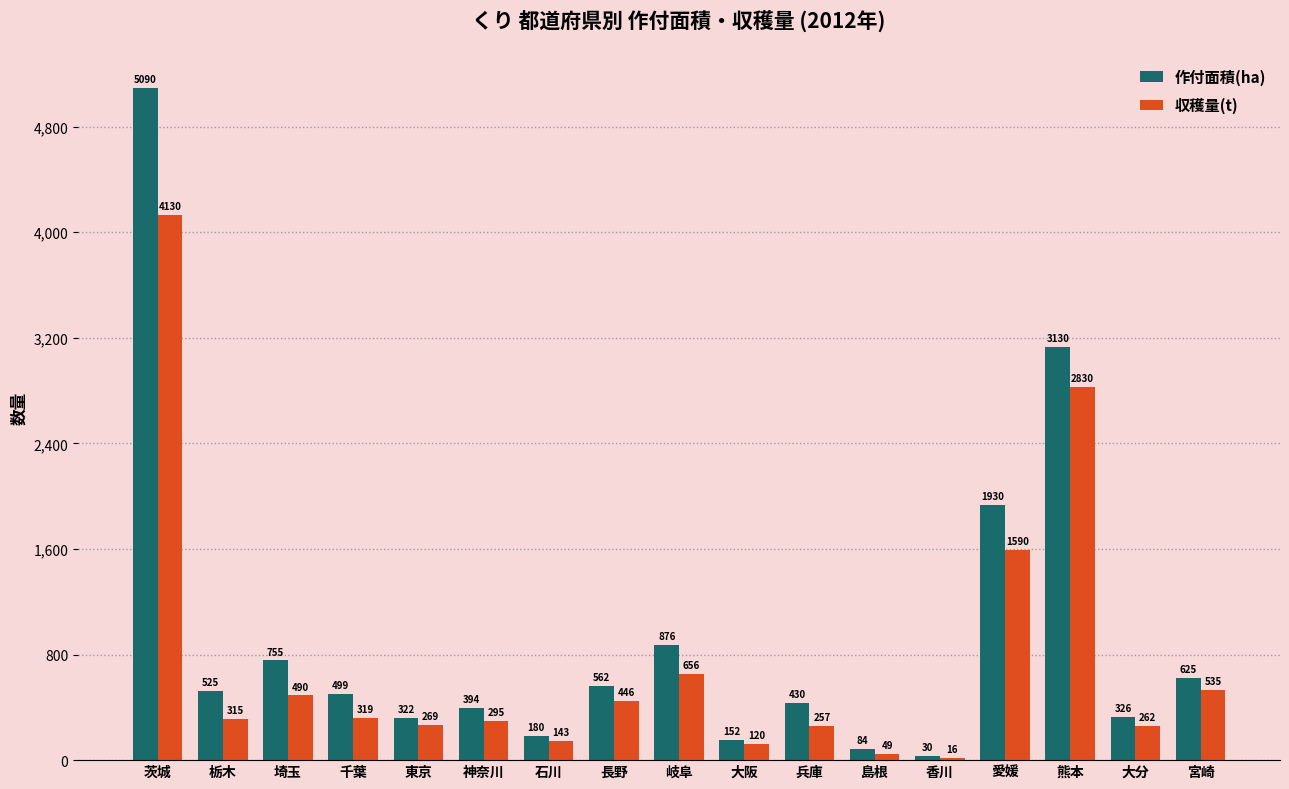

At which category is the sum across all series the highest?

茨城